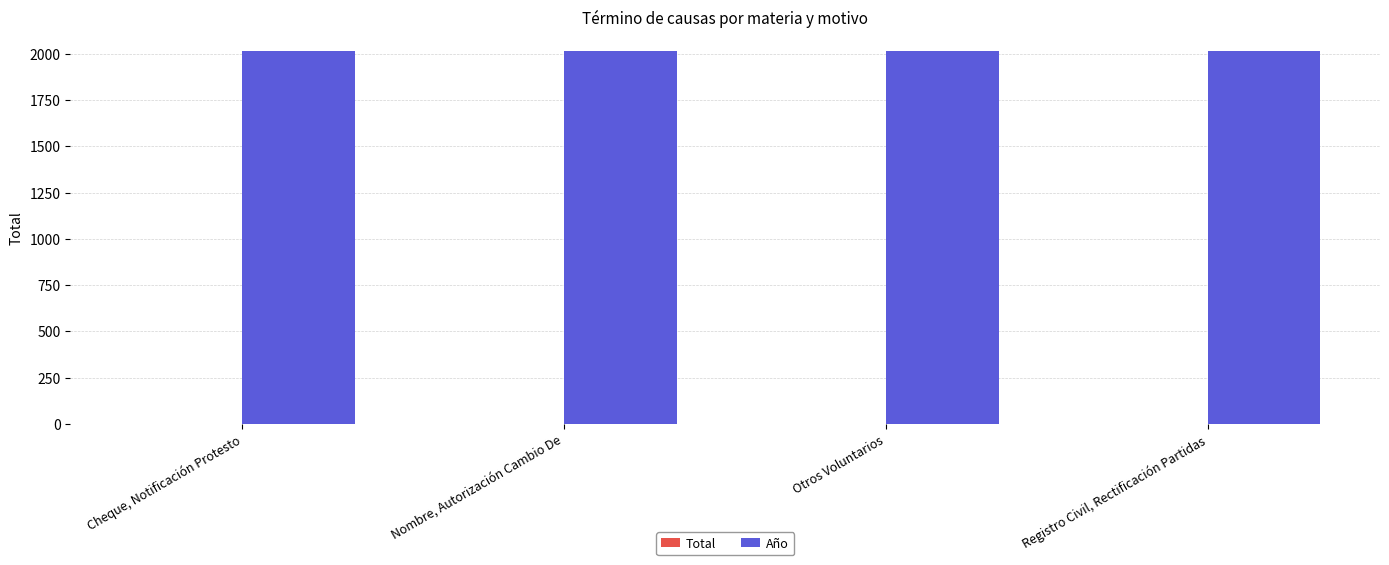

True or false: Año has a value of 2017 at Nombre, Autorización Cambio De.

True